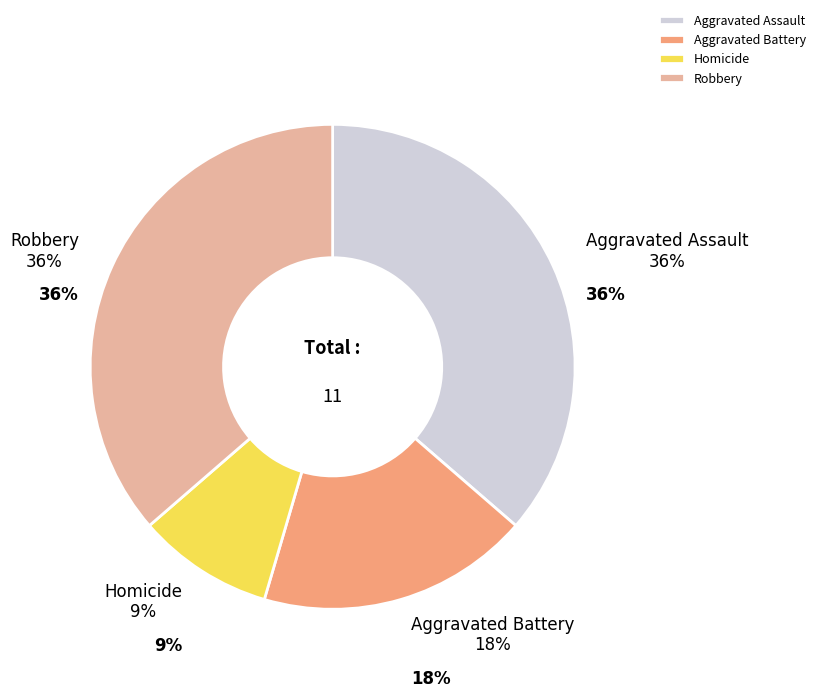

True or false: Aggravated Assault accounts for 46% of the total.

False